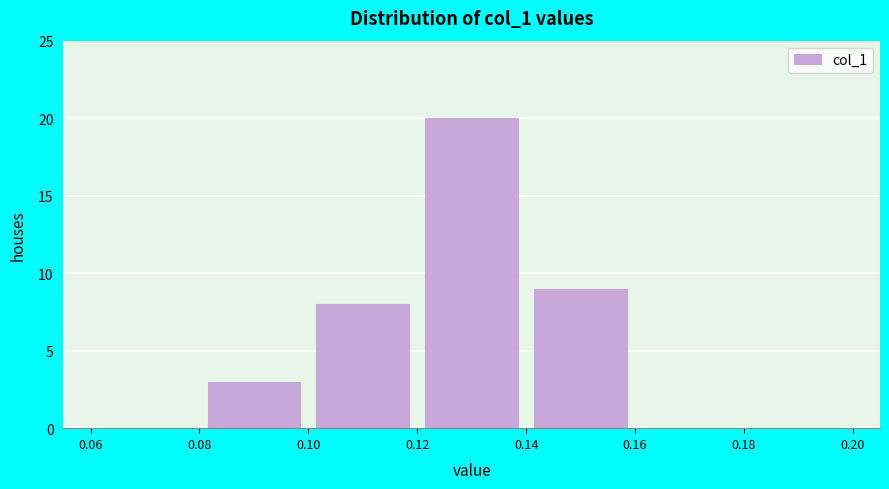

Reading left to right, list every bar in this chart as the range it spans on the x-axis followed by its height. The values are not printed on the chart, so give them approximately, as read against the axis.

0.06 to 0.08: 0
0.08 to 0.10: 3
0.10 to 0.12: 8
0.12 to 0.14: 20
0.14 to 0.16: 9
0.16 to 0.18: 0
0.18 to 0.20: 0